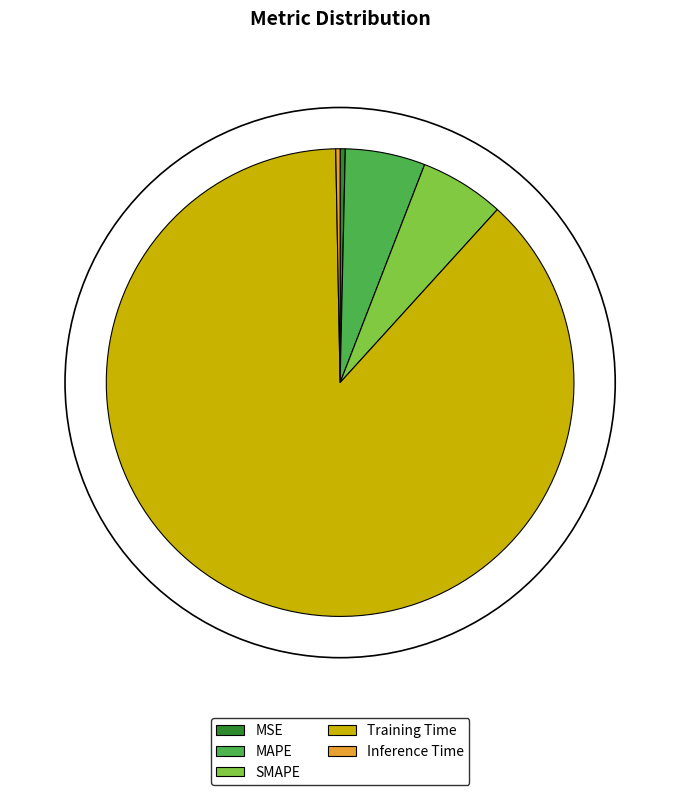

Between SMAPE and MSE, which is larger?

SMAPE